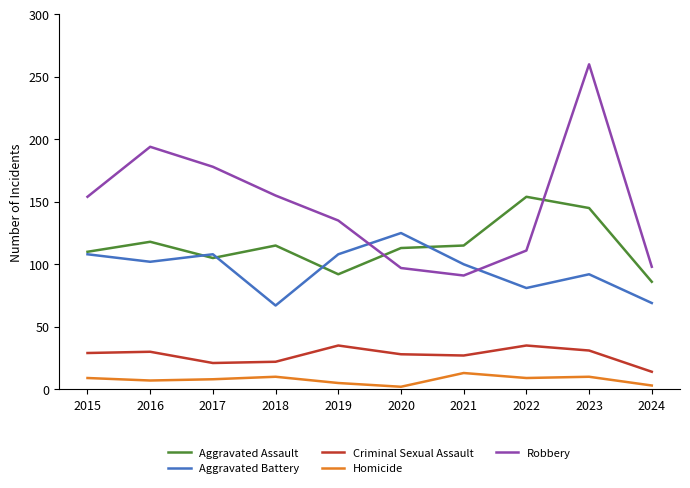

Which series has the widest spread of values?

Robbery